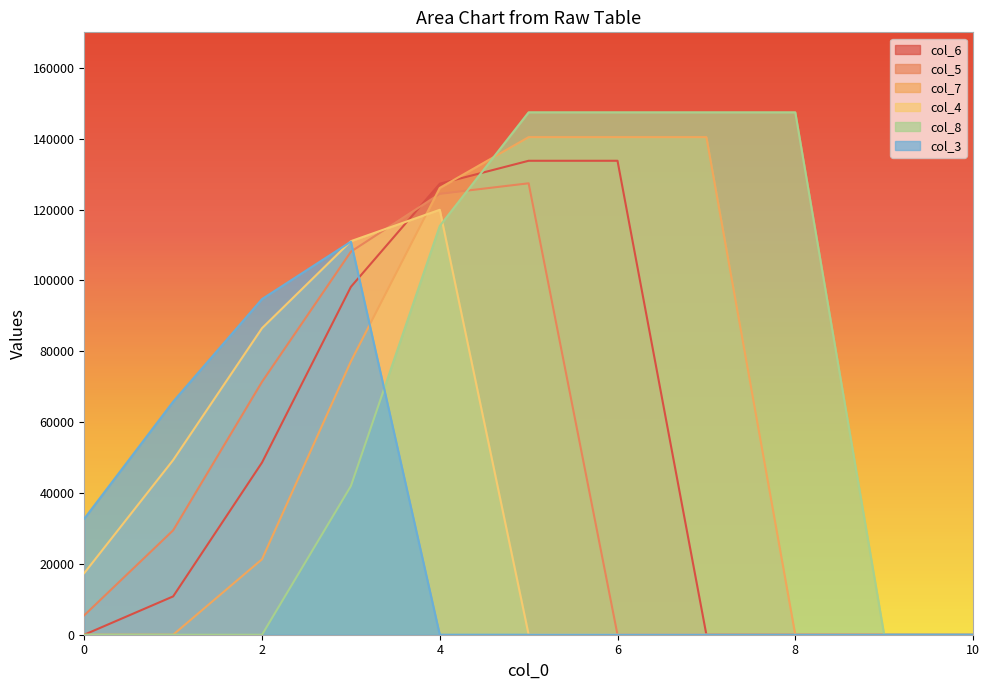

Between 8 and 9, which series saw the biggest shift?

col_8